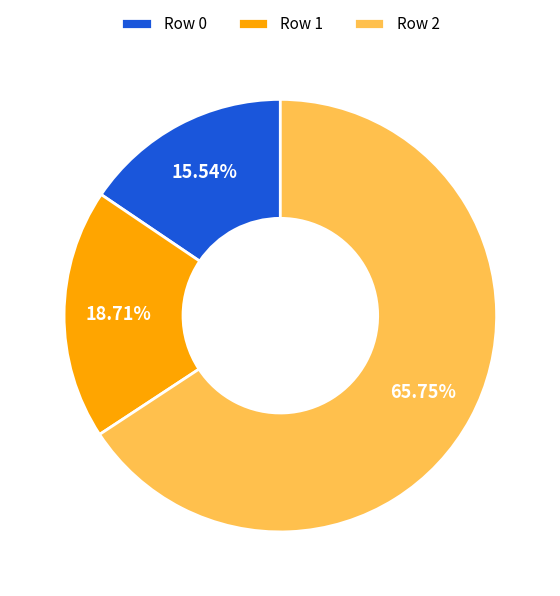

Combined, do Row 1 and Row 0 account for over 50%?

No